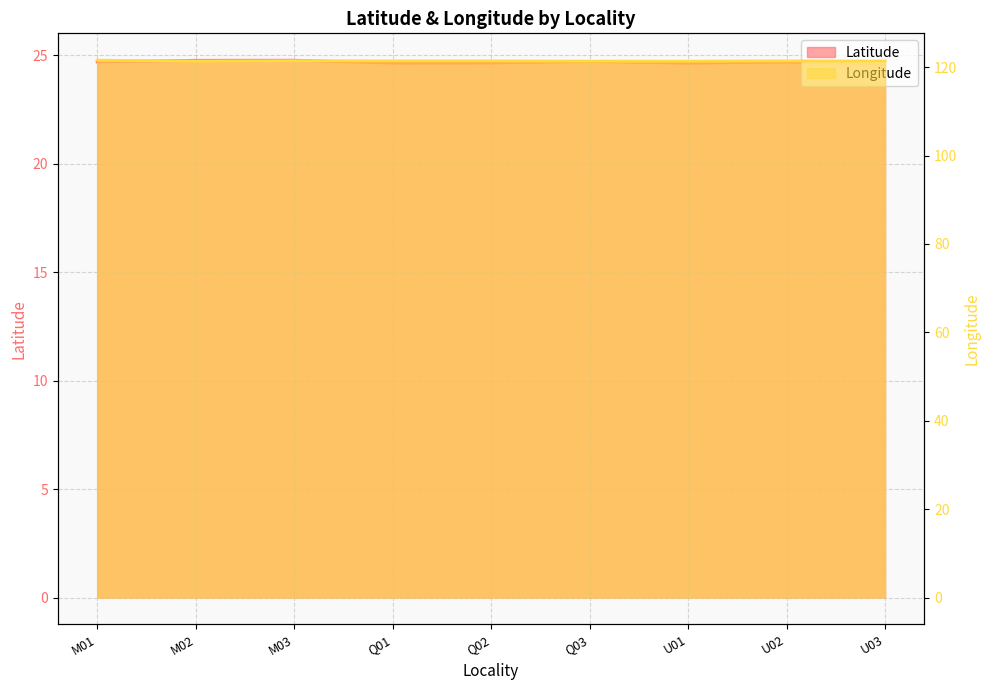

List the series in order of their overall mean, lowest first.

Latitude, Longitude